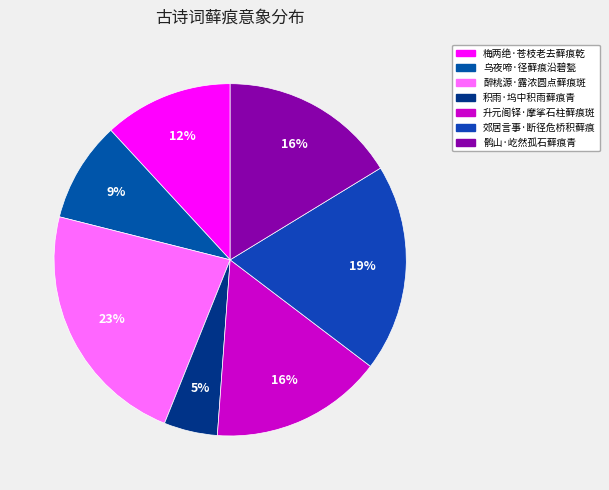

Does any single category account for the majority?

No